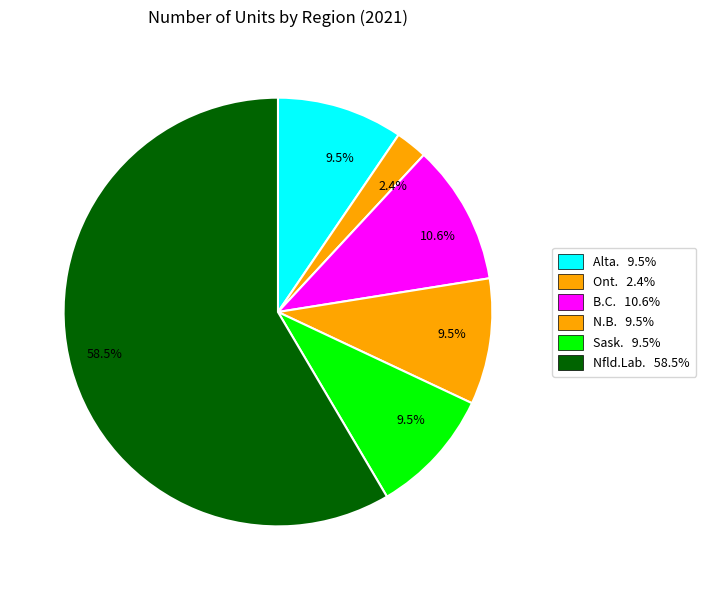

How many segments does this pie chart have?

6